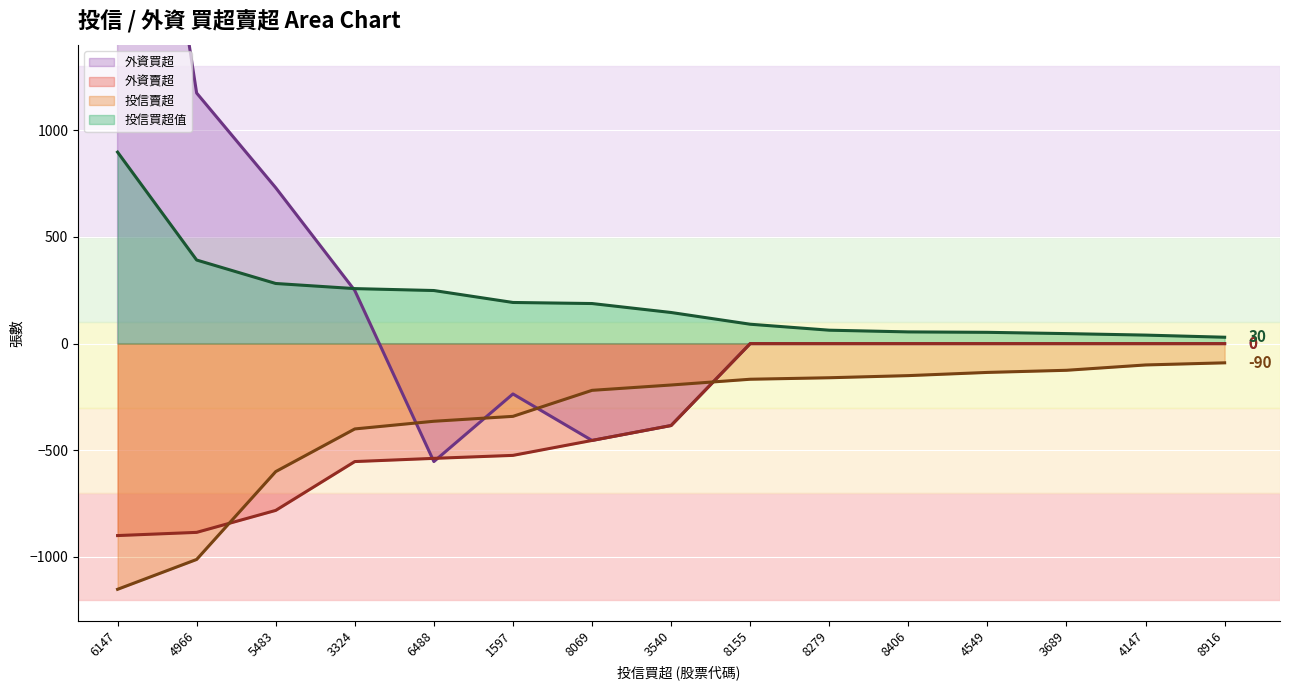

At which label does 投信賣超 reach its minimum?

6147